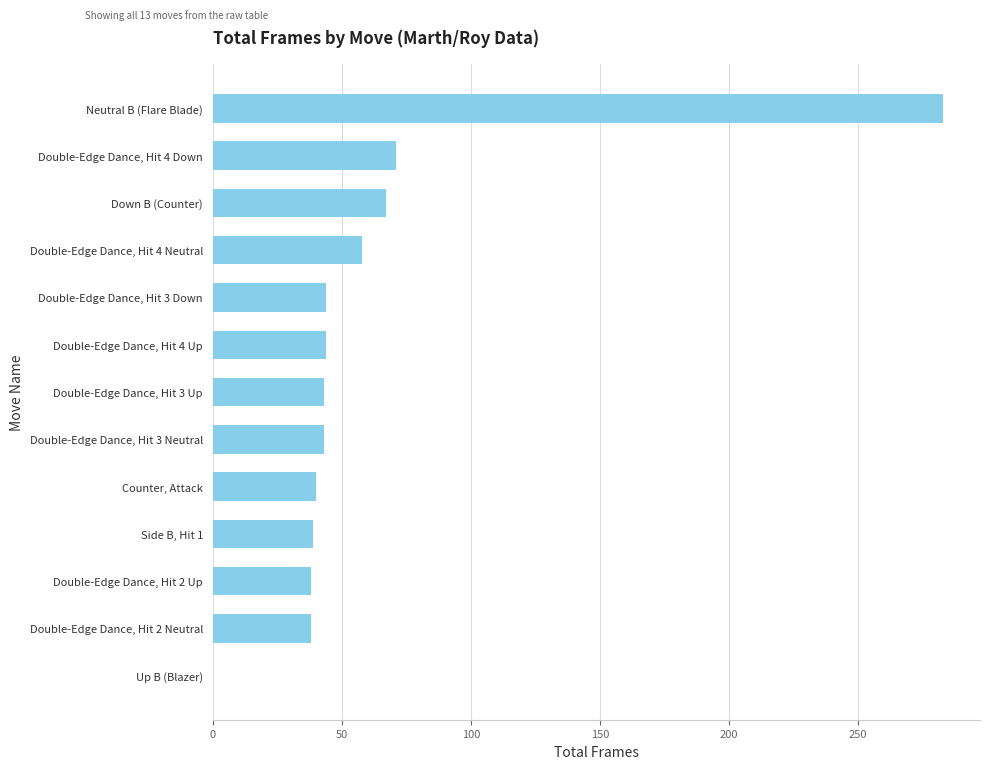

What is the change in value from Double-Edge Dance, Hit 4 Up to Neutral B (Flare Blade)?

+239